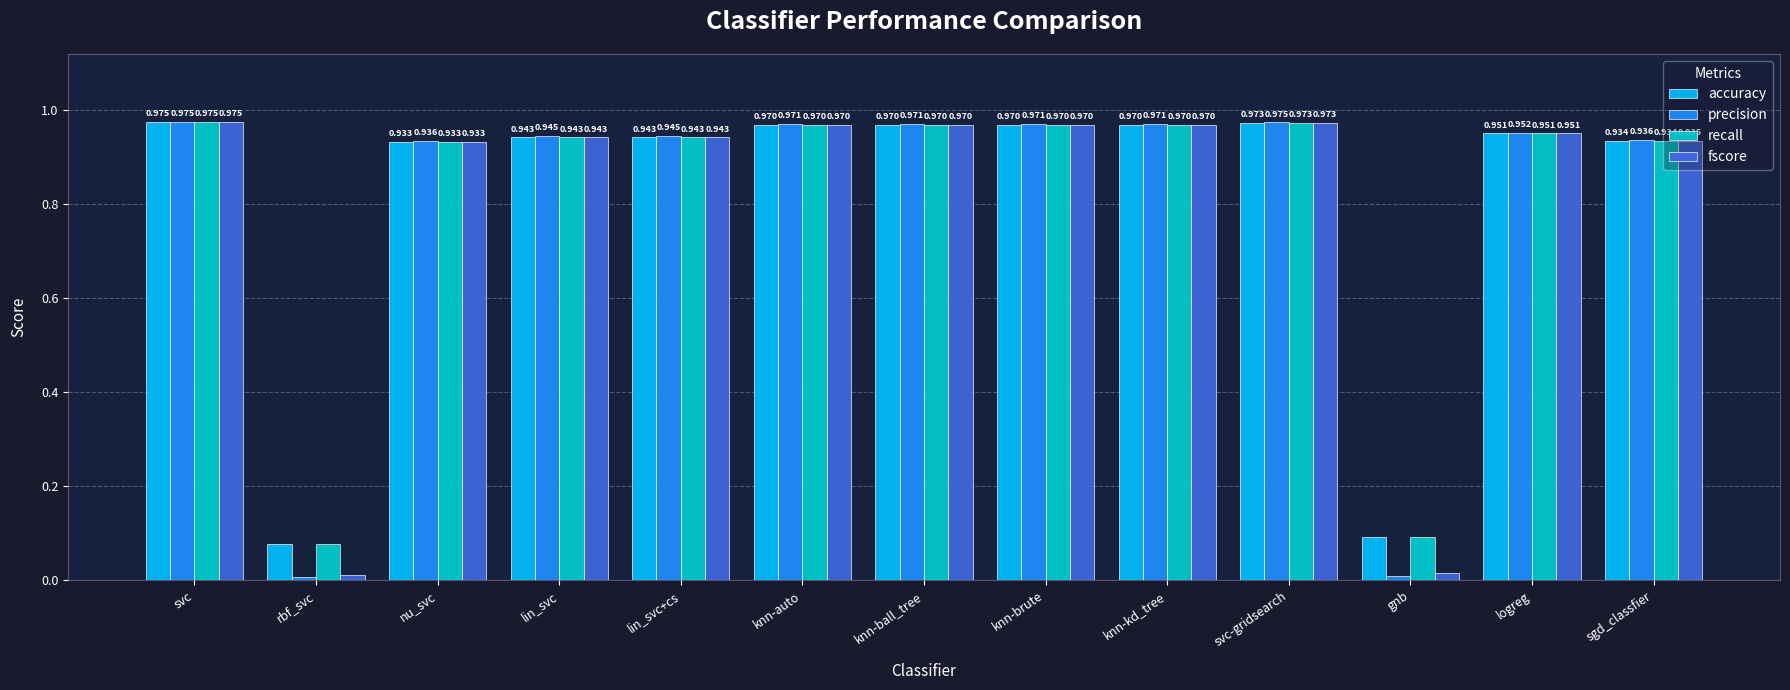

At which category is the sum across all series the highest?

svc